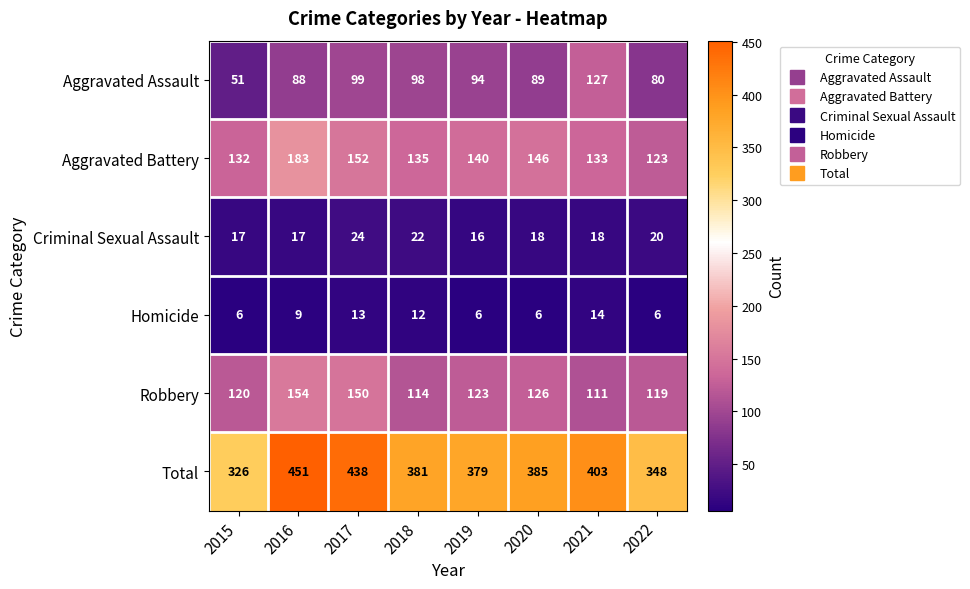

Which category has the highest value across all series?

2016